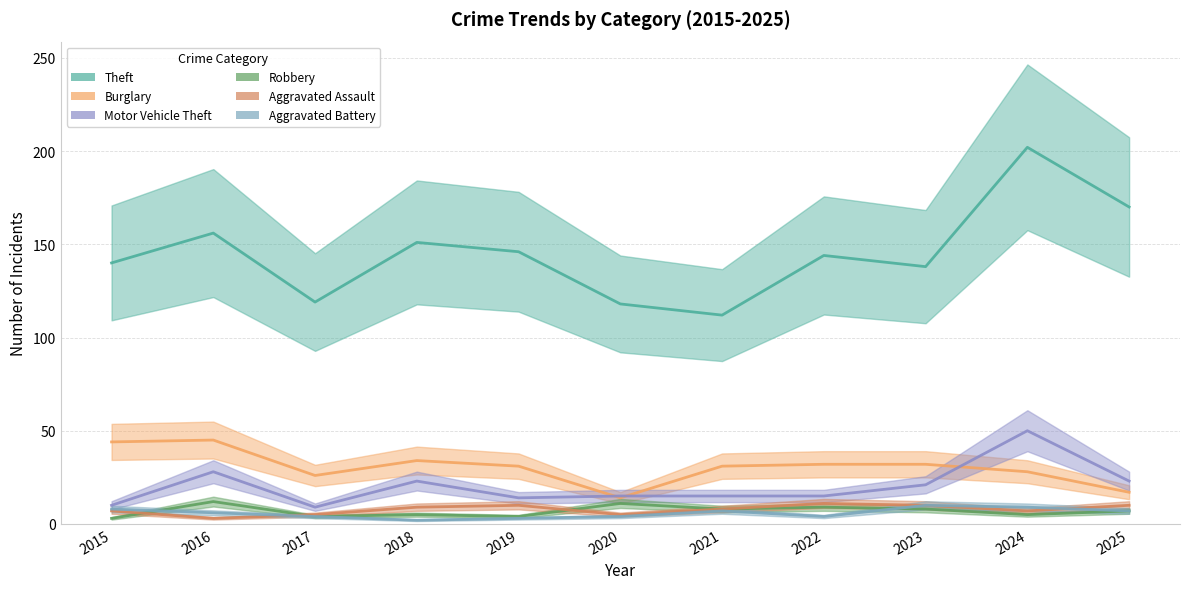

Between 2020 and 2021, which is larger?

2020